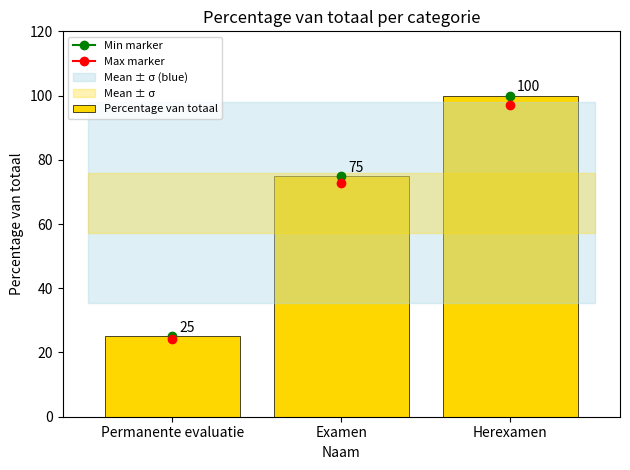

Reading left to right, list all the values displayed in this chart.

25	75	100